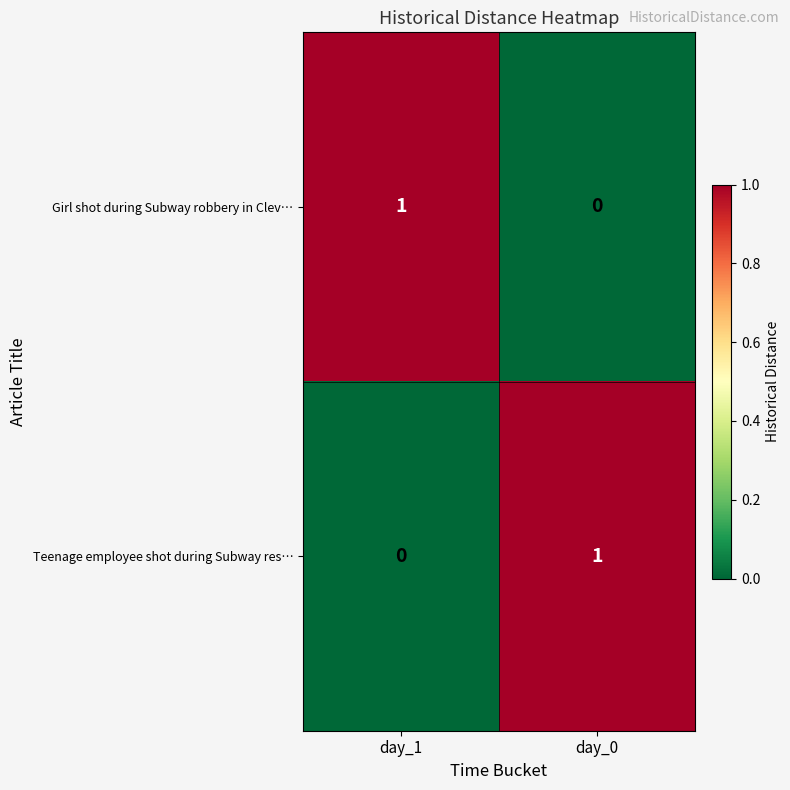

Reading right to left, list all the values displayed in this chart.

Girl shot during Subway robbery in Clev…: 0	1
Teenage employee shot during Subway res…: 1	0